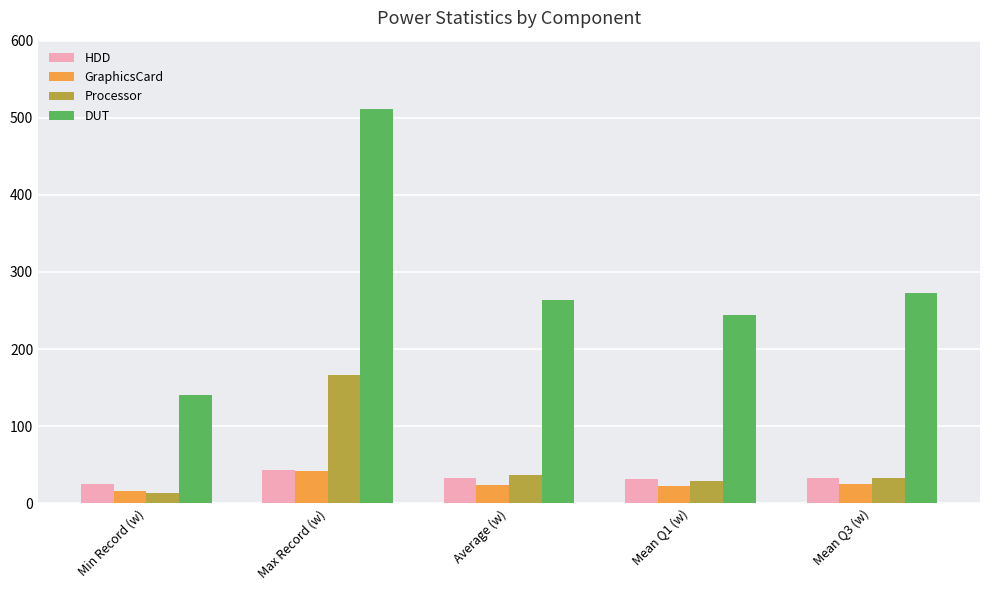

Is it true that DUT equals 140.2 at Min Record (w)?

True